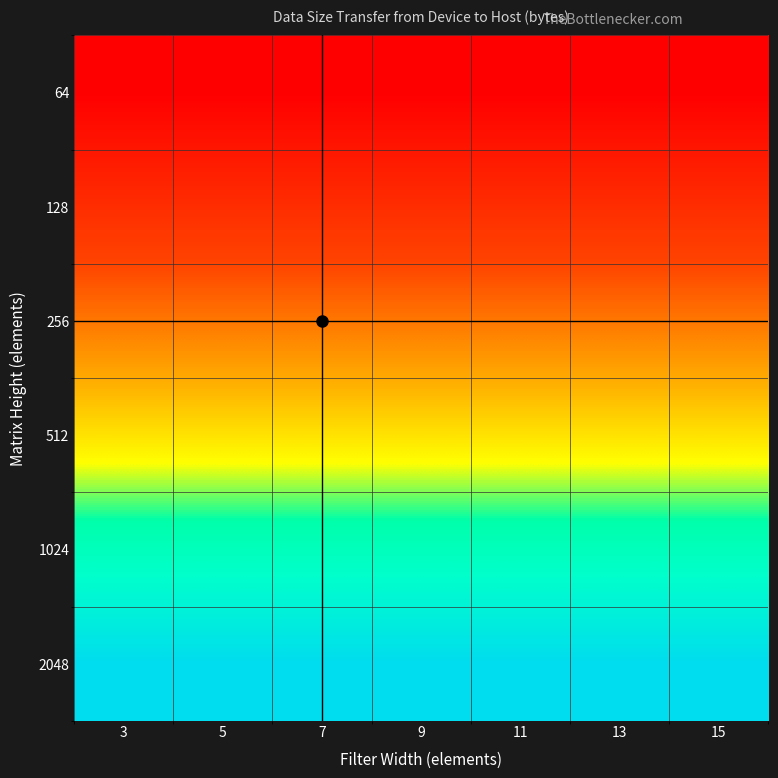

List the series in order of their peak value, lowest first.

64, 128, 256, 512, 1024, 2048